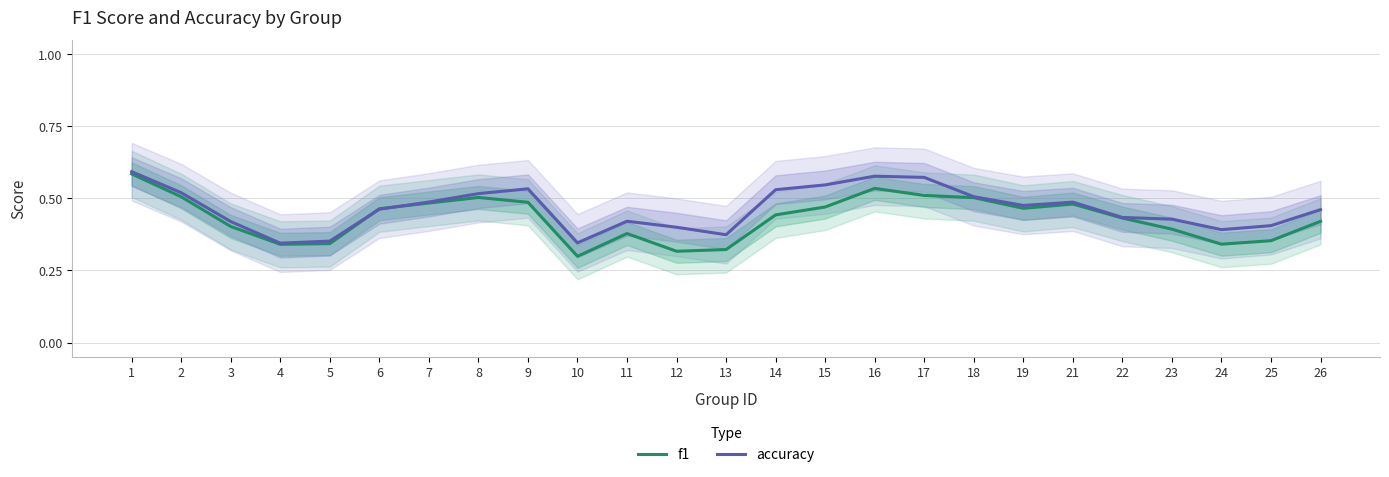

Reading right to left, transcribe all the data shown in this chart.

f1: 26=0.4	25=0.4	24=0.3	23=0.4	22=0.4	21=0.5	19=0.5	18=0.5	17=0.5	16=0.5	15=0.5	14=0.4	13=0.3	12=0.3	11=0.4	10=0.3	9=0.5	8=0.5	7=0.5	6=0.5	5=0.3	4=0.3	3=0.4	2=0.5	1=0.6
accuracy: 26=0.5	25=0.4	24=0.4	23=0.4	22=0.4	21=0.5	19=0.5	18=0.5	17=0.6	16=0.6	15=0.5	14=0.5	13=0.4	12=0.4	11=0.4	10=0.3	9=0.5	8=0.5	7=0.5	6=0.5	5=0.4	4=0.3	3=0.4	2=0.5	1=0.6